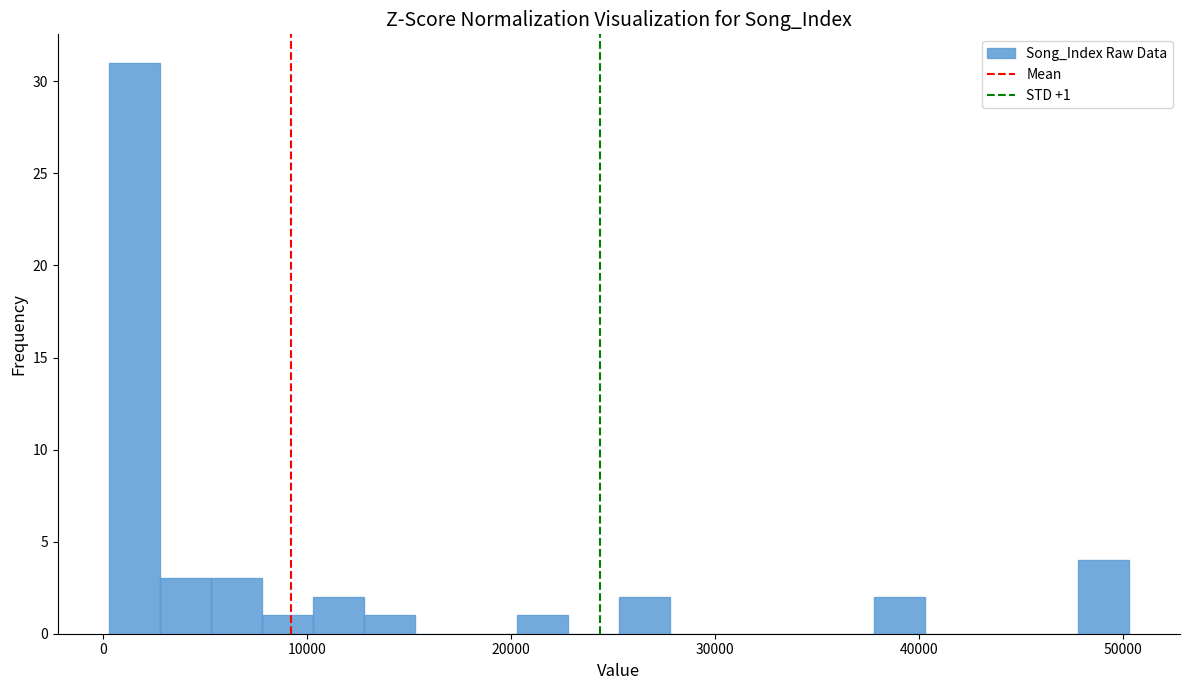

Around what value on the x-axis is the tallest bar? Give the approximate position of its centre, as read against the axis.

2000